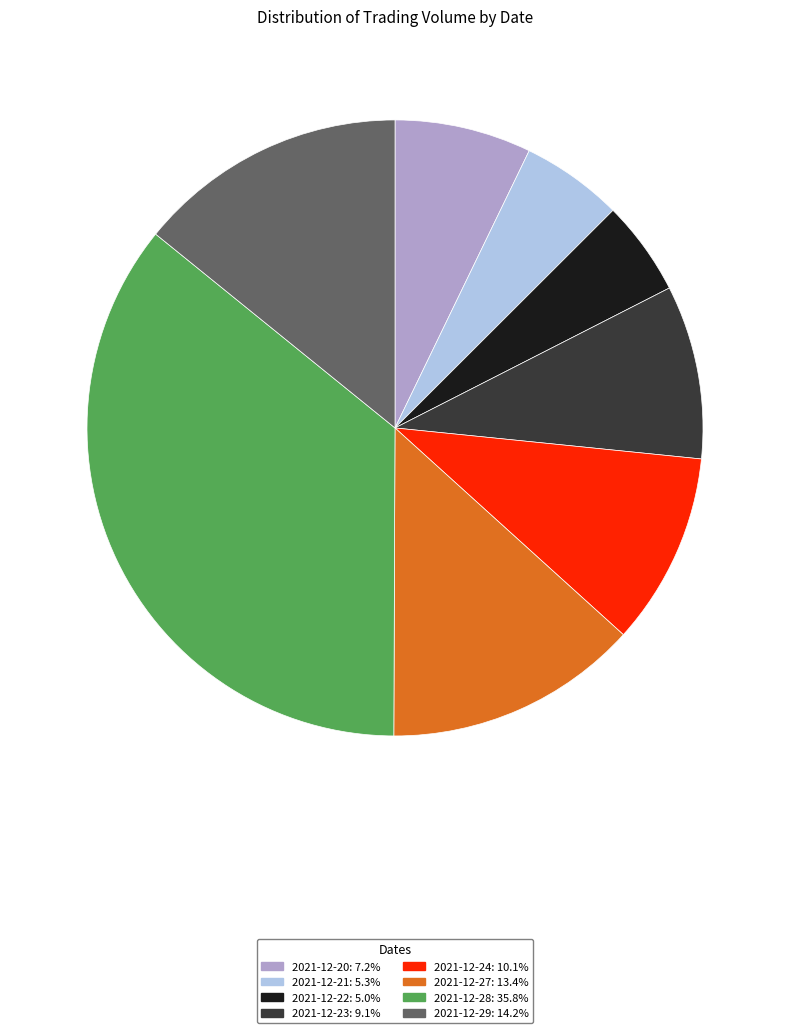

Which category has the biggest portion of the pie?

2021-12-28